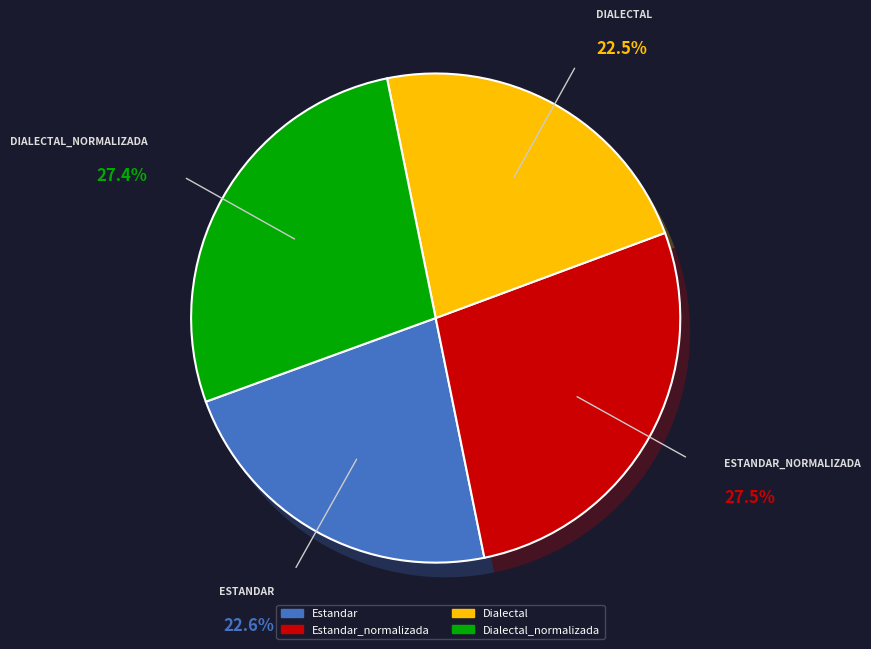

To the nearest percent, what is the combined percentage of Dialectal and Estandar?

45%